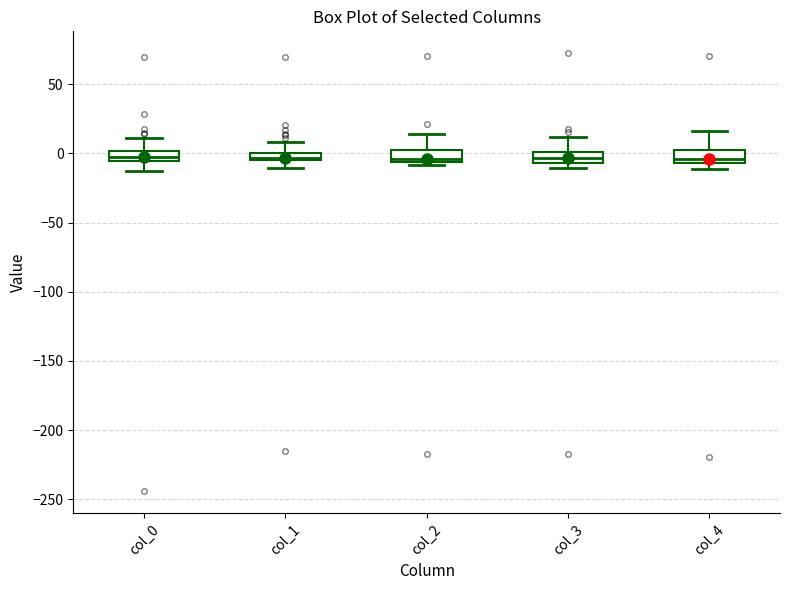

Where is the lower edge of the box for col_2 on the y-axis? The values are not printed on the chart, so give them approximately, as read against the axis.

-5